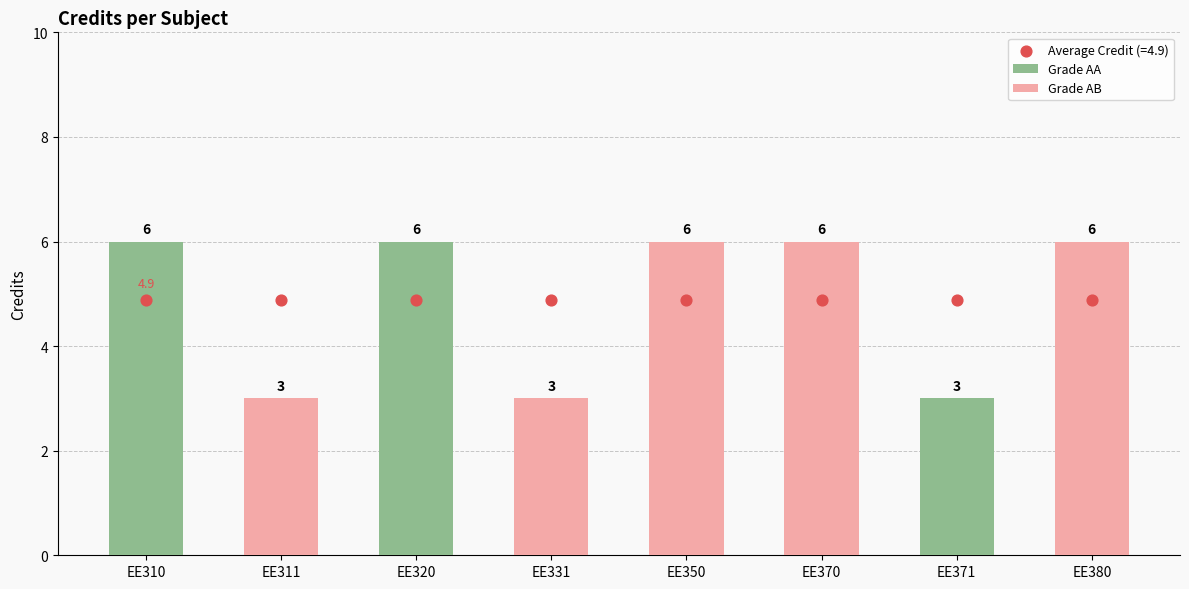

Which has a higher value, EE311 or EE380?

EE380